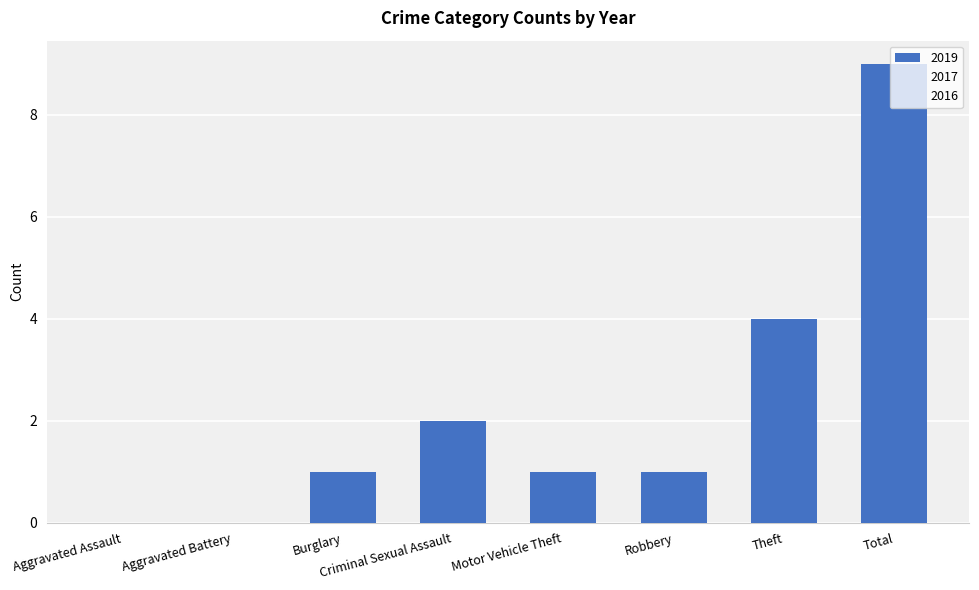

What is the ratio of the value at Criminal Sexual Assault to the value at Burglary?

2.0